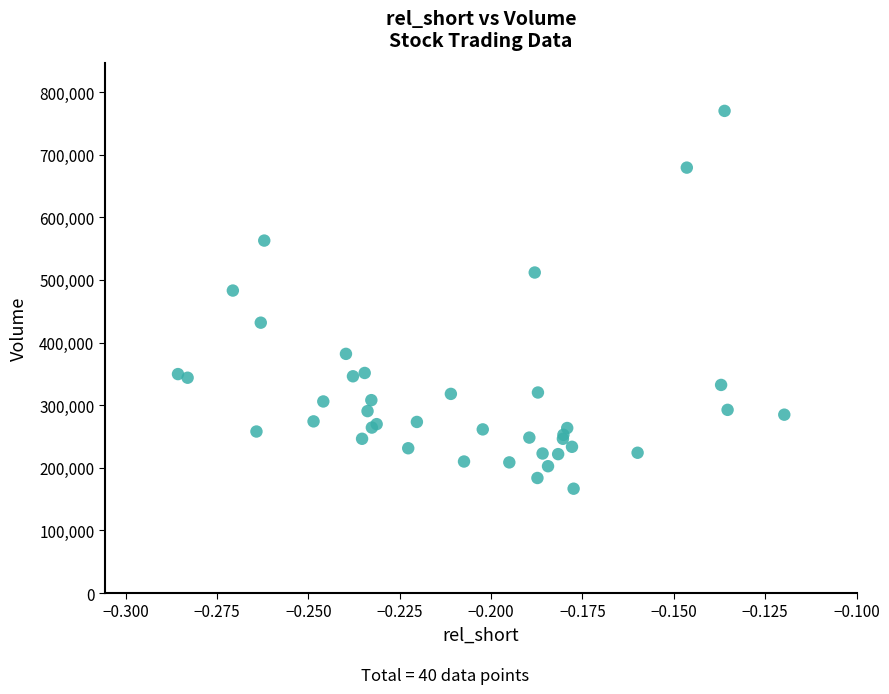

What Y value in the scatter plot is closest to 468250?

483000